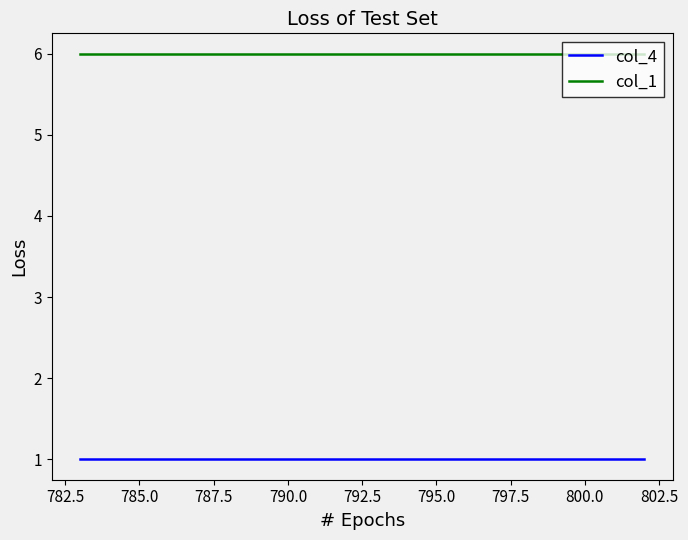

Which series has the largest total across all categories?

col_1